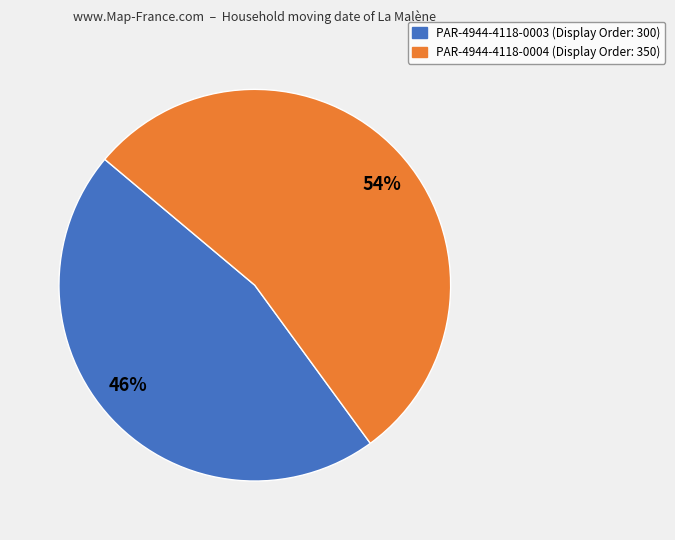

Is it true that PAR-4944-4118-0003 is 46% of the pie?

True